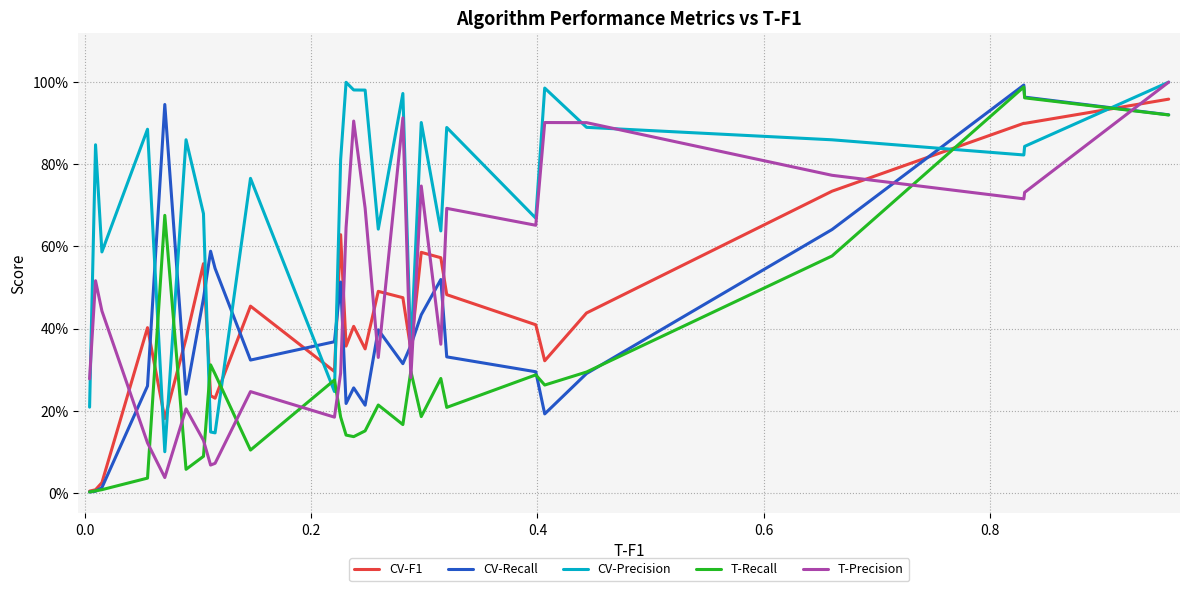

Is this an area chart (filled region under the line)?

No